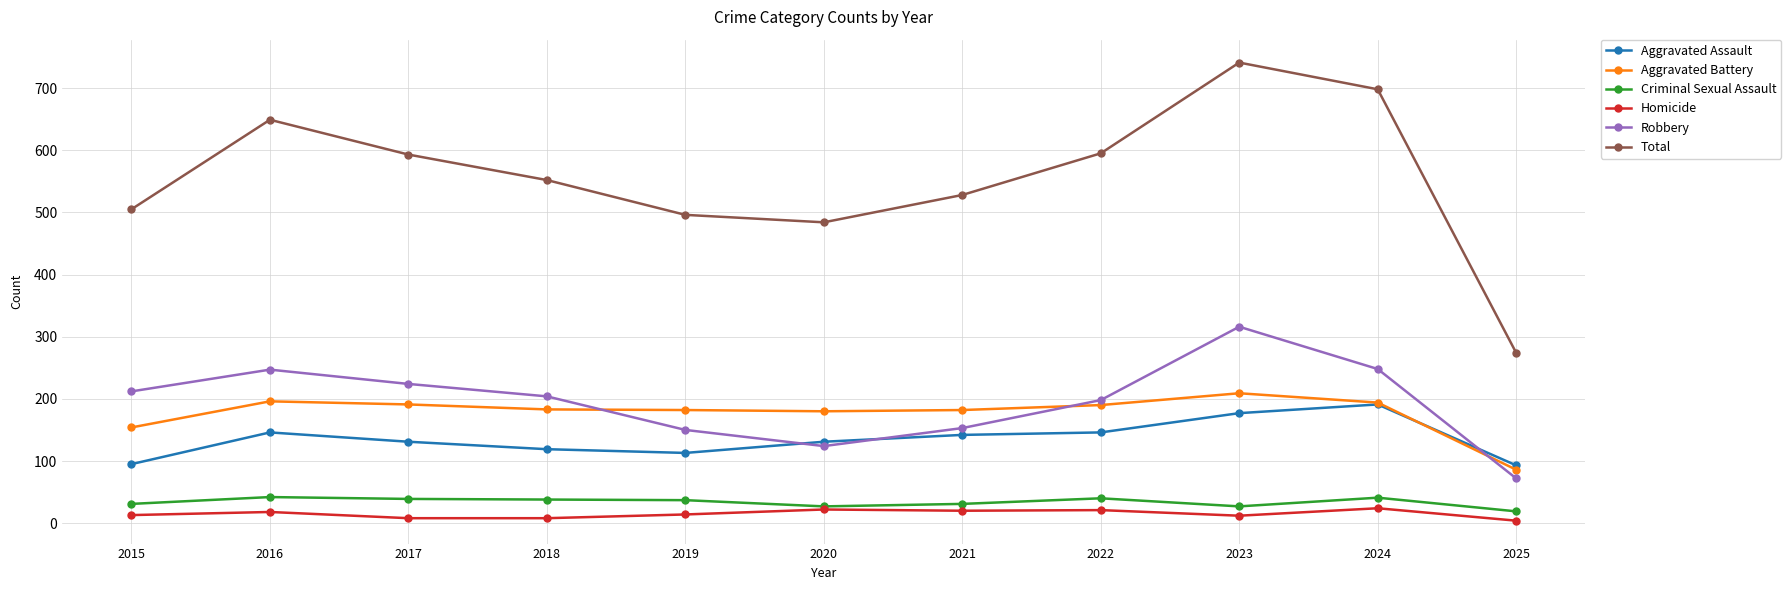

At 2025, list the series in order from smallest to largest.

Homicide, Criminal Sexual Assault, Robbery, Aggravated Battery, Aggravated Assault, Total